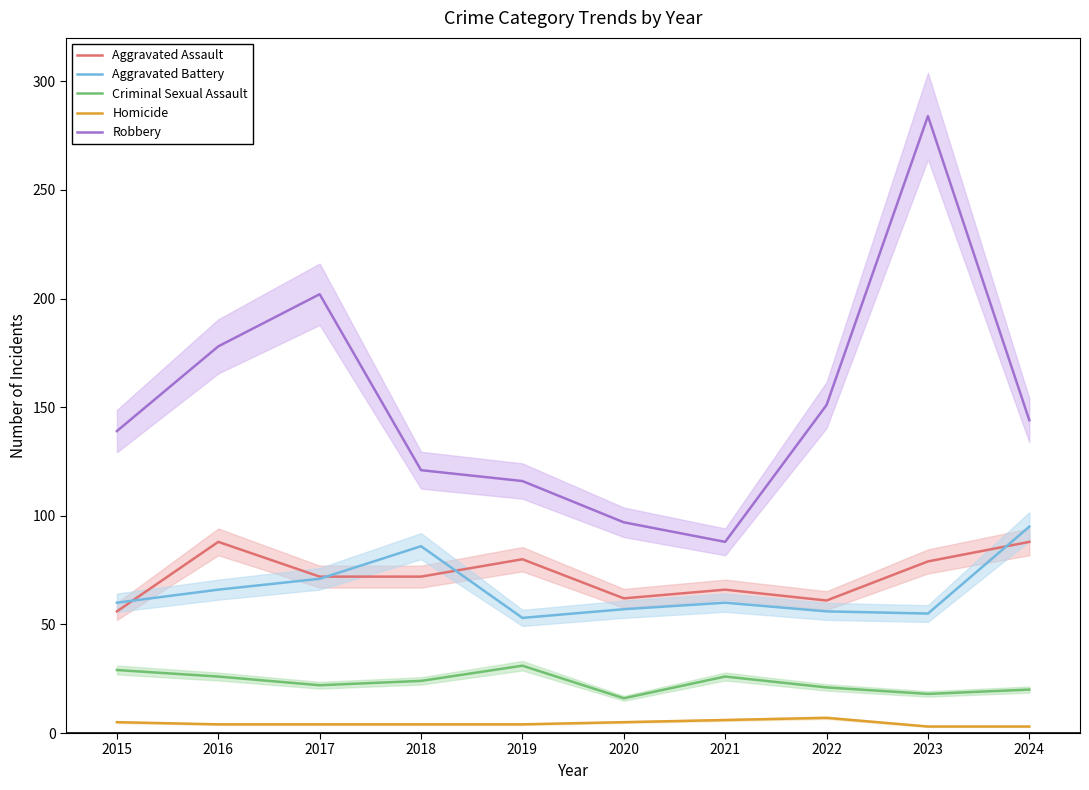

True or false: Robbery and Homicide cross at least once.

False